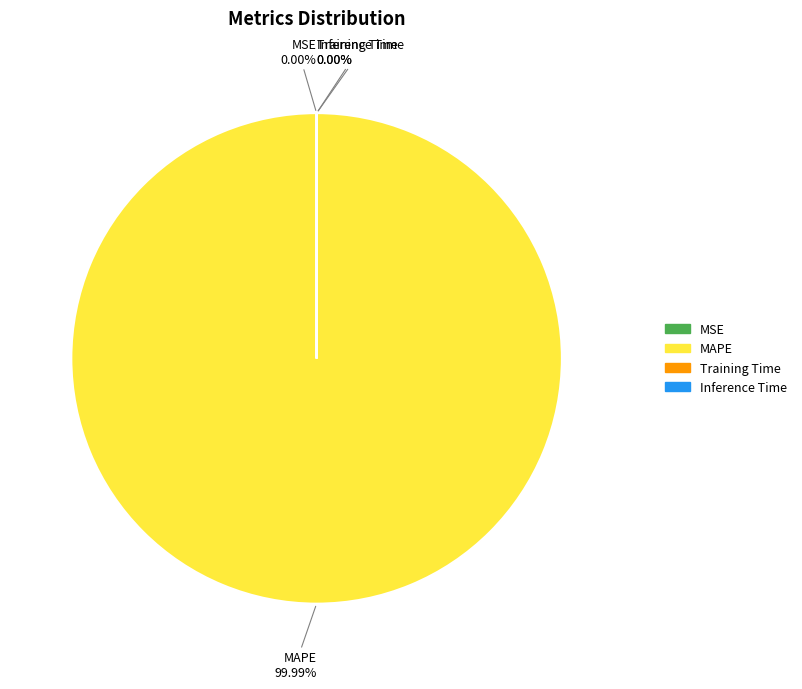

True or false: MAPE accounts for 86% of the total.

False